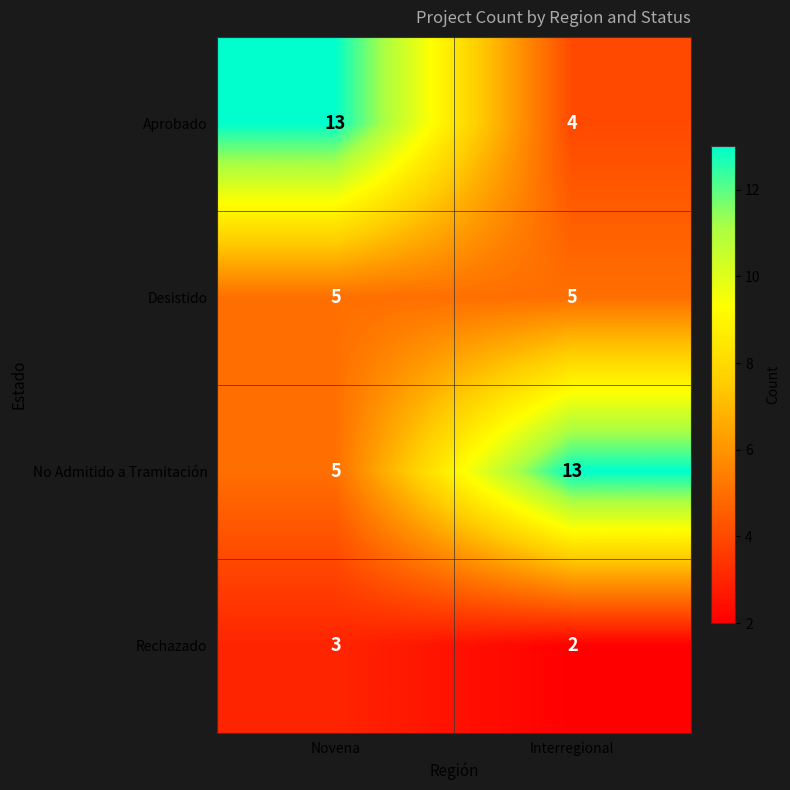

At which category is the sum across all series the highest?

Novena